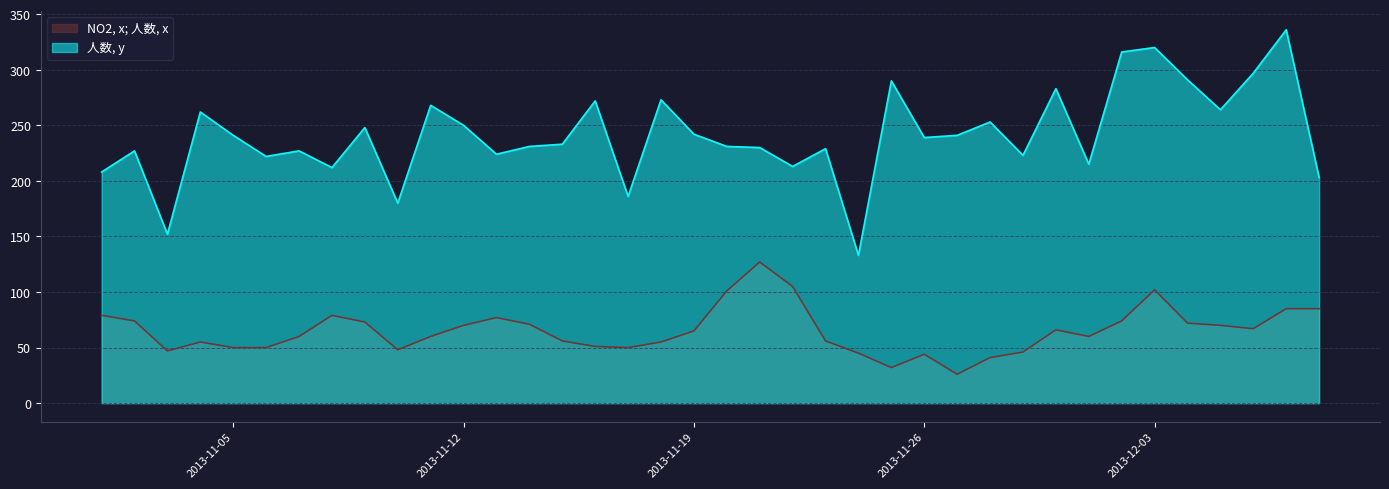

Which has a higher value, 2013-12-07 or 2013-12-08?

2013-12-07